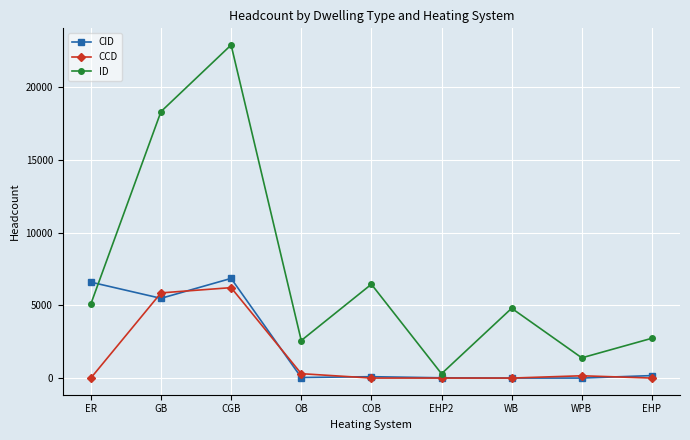

What is the label of the 9th point from the left?

EHP